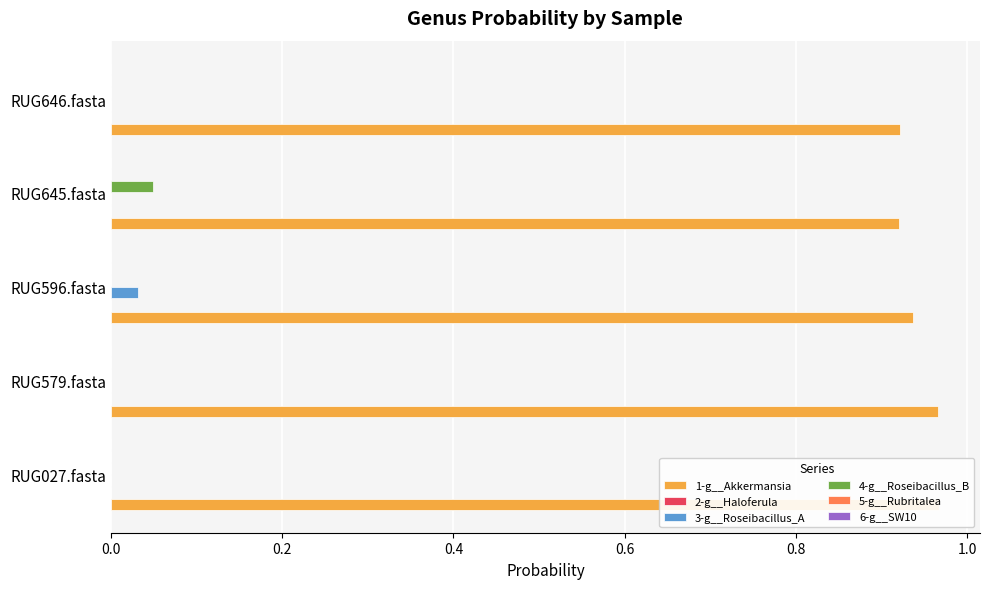

Count the 1-g__Akkermansia values in the range 0 to 1.

5